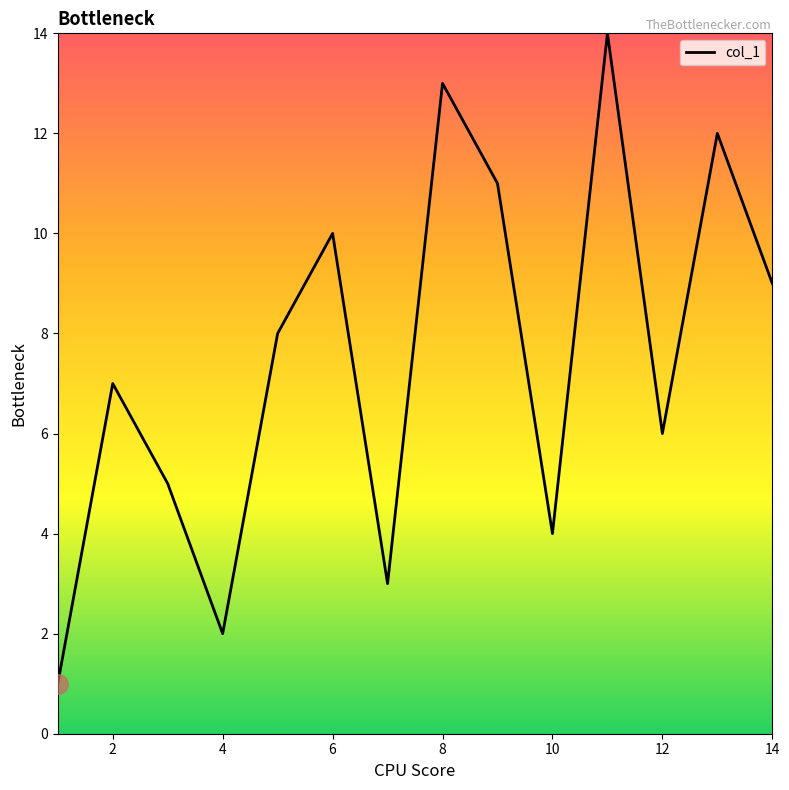

What is the greatest value displayed?

14